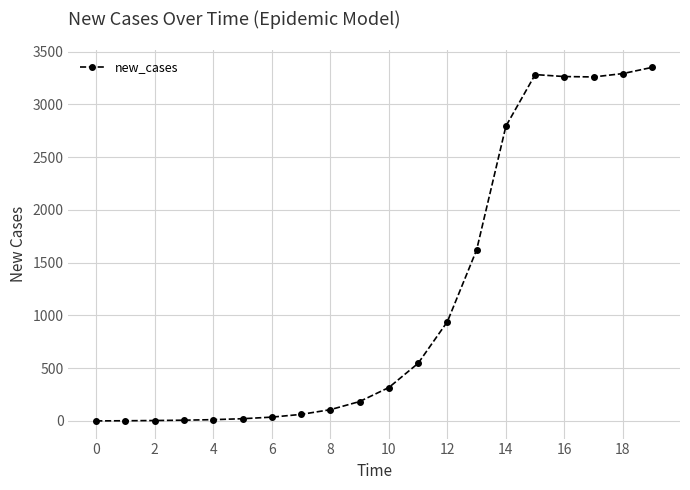

What is the value of the 11th point from the left?

316.3